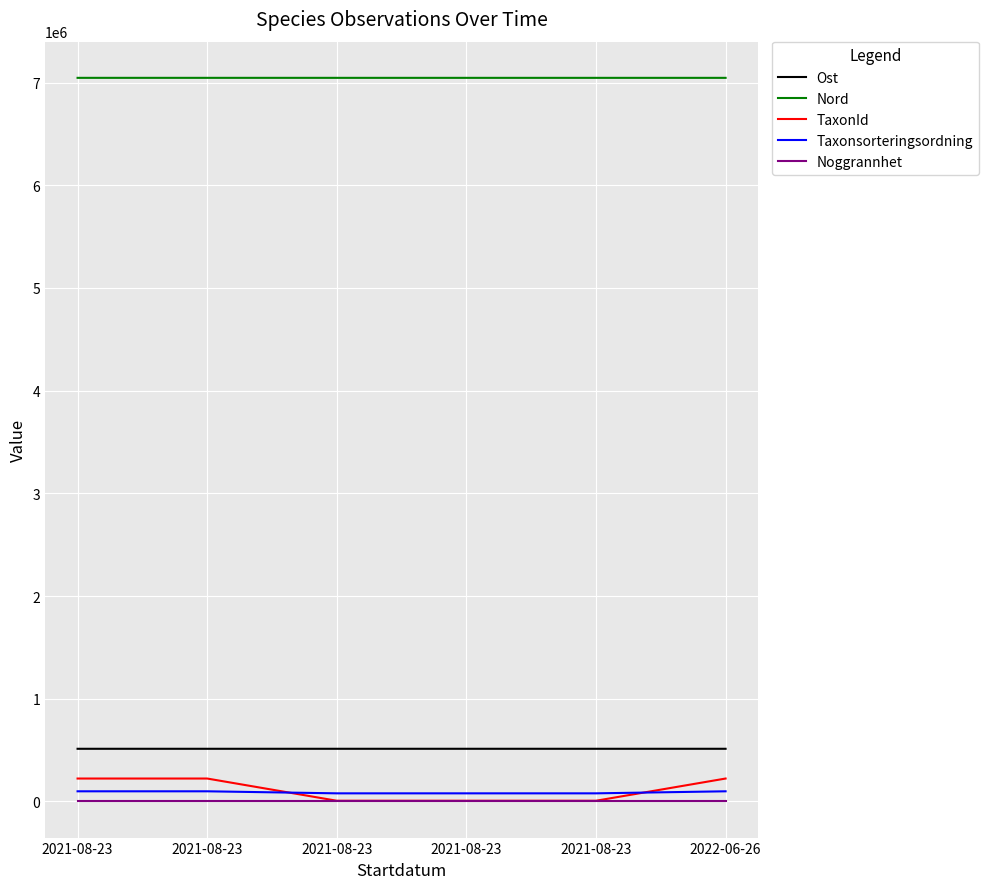

What is the spread (max minus min) of values at 2021-08-23?

7045787.6